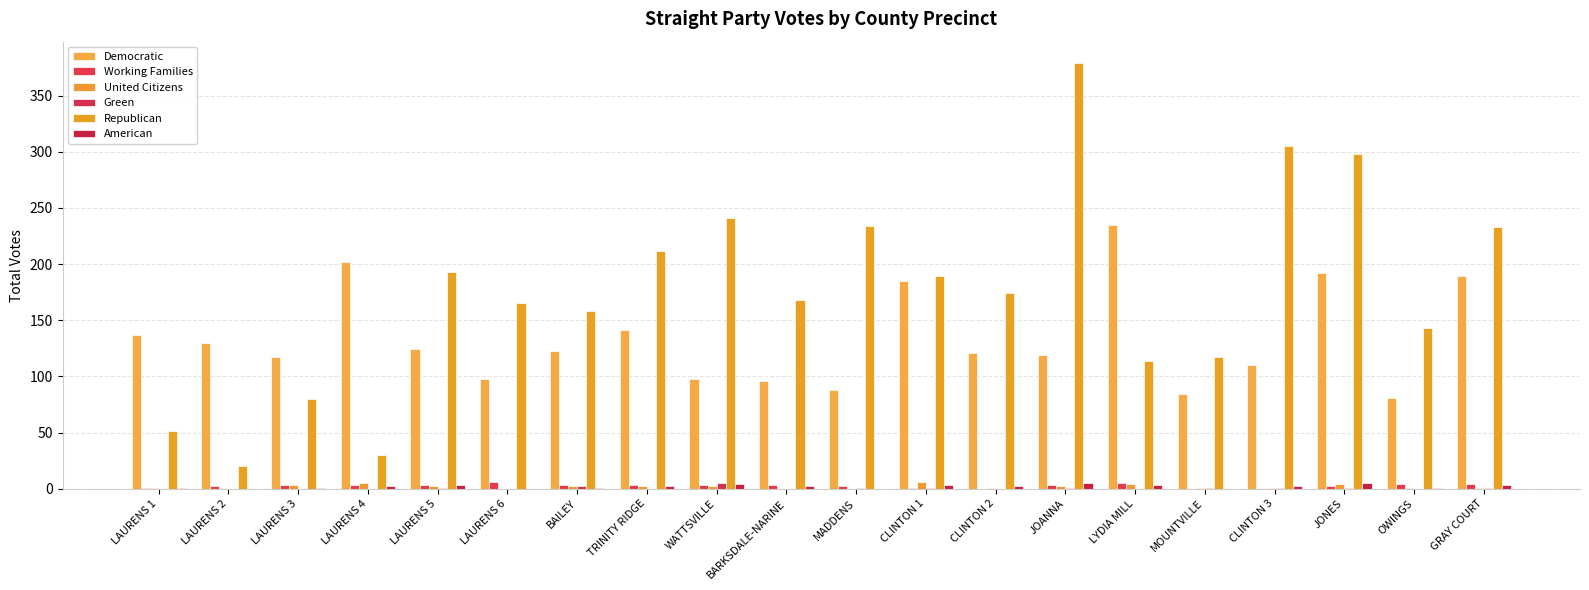

How many data points does each series have?

20